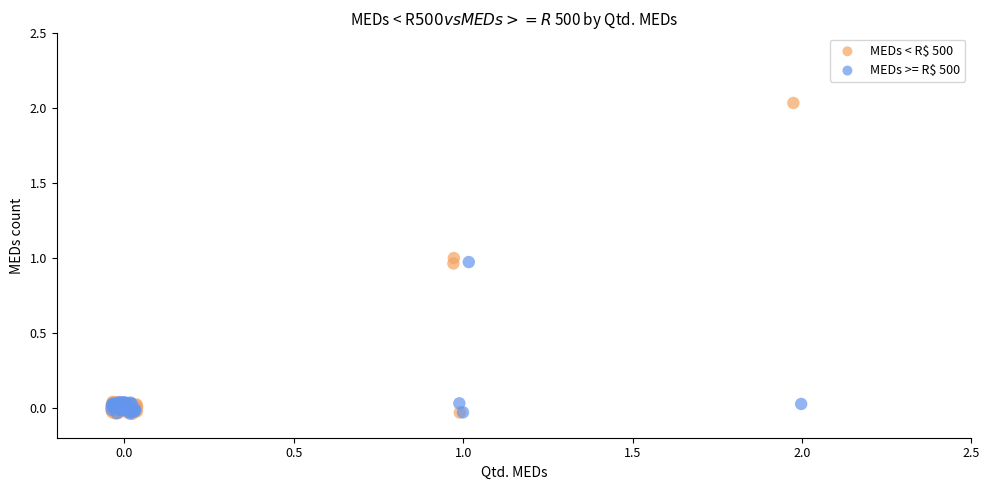

Which series contains the highest Y value?

MEDs < R$ 500